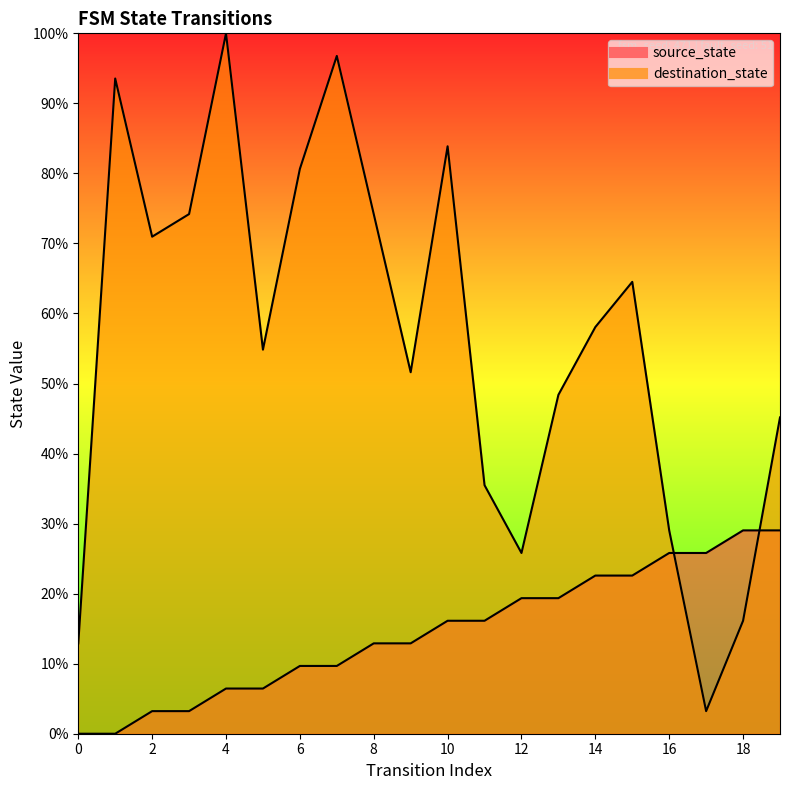

Reading left to right, what are all the values shown in this chart?

source_state: 0=0.0	1=0.0	2=3.2	3=3.2	4=6.5	5=6.5	6=9.7	7=9.7	8=12.9	9=12.9	10=16.1	11=16.1	12=19.4	13=19.4	14=22.6	15=22.6	16=25.8	17=25.8	18=29.0	19=29.0
destination_state: 0=12.9	1=93.5	2=71.0	3=74.2	4=100.0	5=54.8	6=80.6	7=96.8	8=74.2	9=51.6	10=83.9	11=35.5	12=25.8	13=48.4	14=58.1	15=64.5	16=29.0	17=3.2	18=16.1	19=45.2